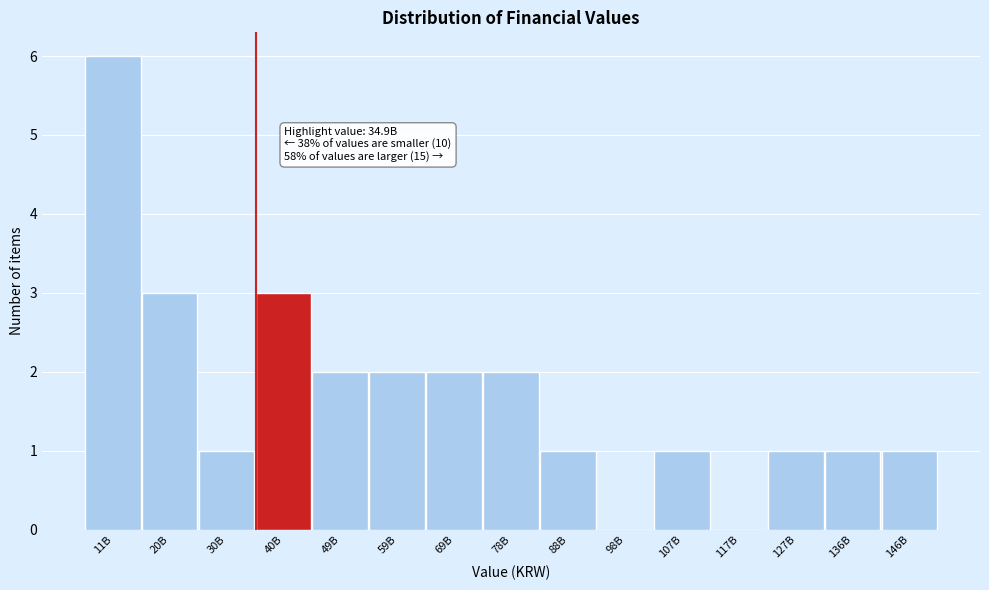

Reading left to right, list all the values displayed in this chart.

11B=6	20B=3	30B=1	40B=3	49B=2	59B=2	69B=2	78B=2	88B=1	98B=0	107B=1	117B=0	127B=1	136B=1	146B=1